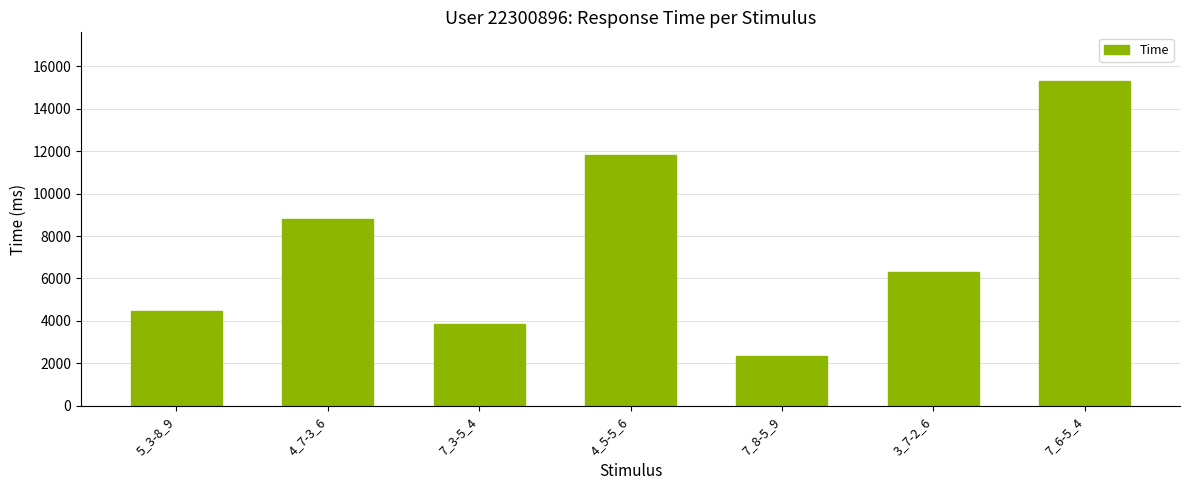

What is the ratio of the value at 5_3-8_9 to the value at 7_6-5_4?

0.3